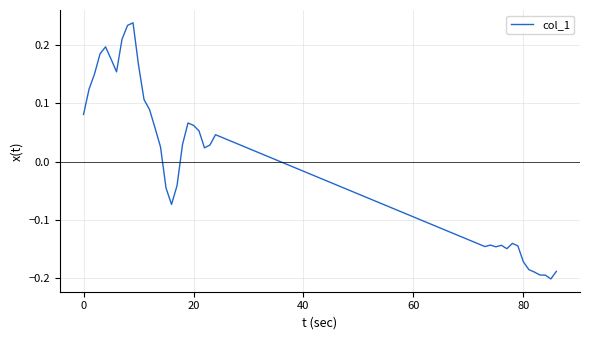

How many lines are shown in the chart?

1